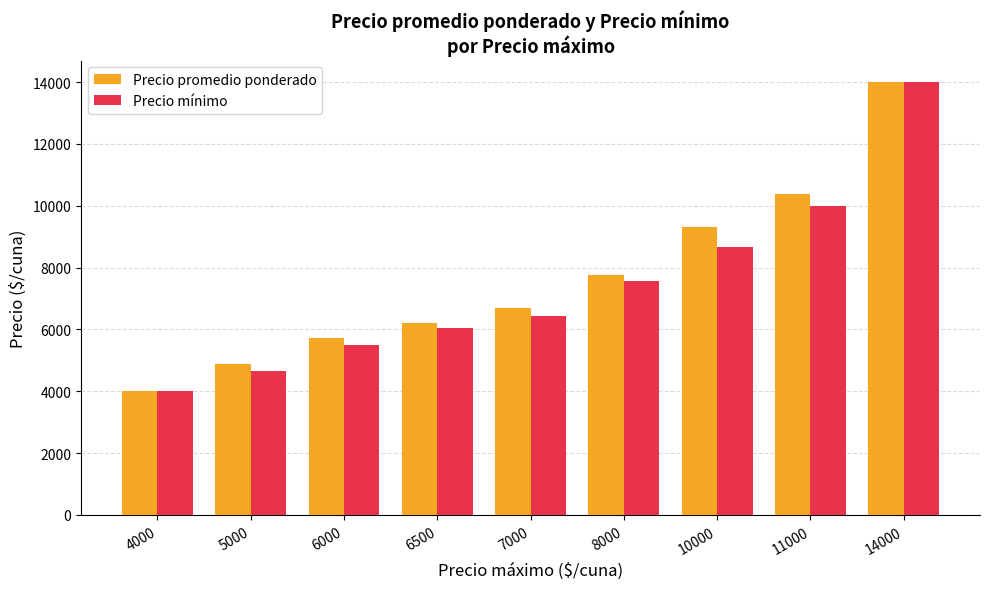

What is the value of the Precio mínimo bar at the 8th from the left?

10000.0